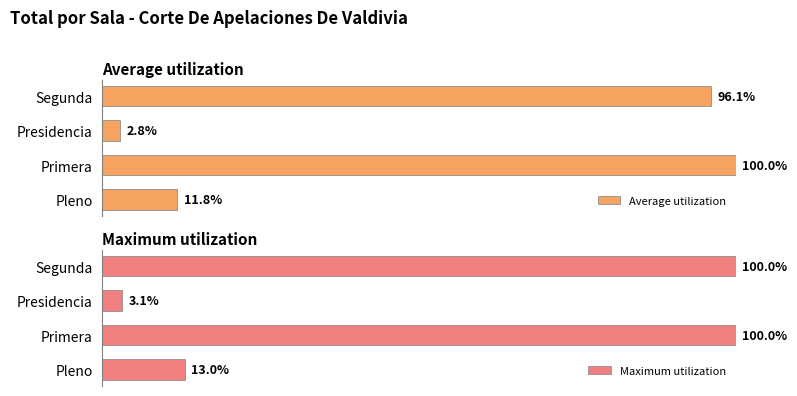

What are all the series names shown in the legend?

Average utilization, Maximum utilization